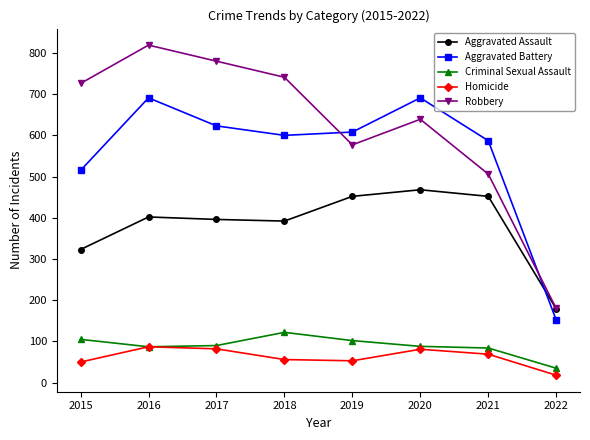

What is the spread (max minus min) of values at 2018?

685